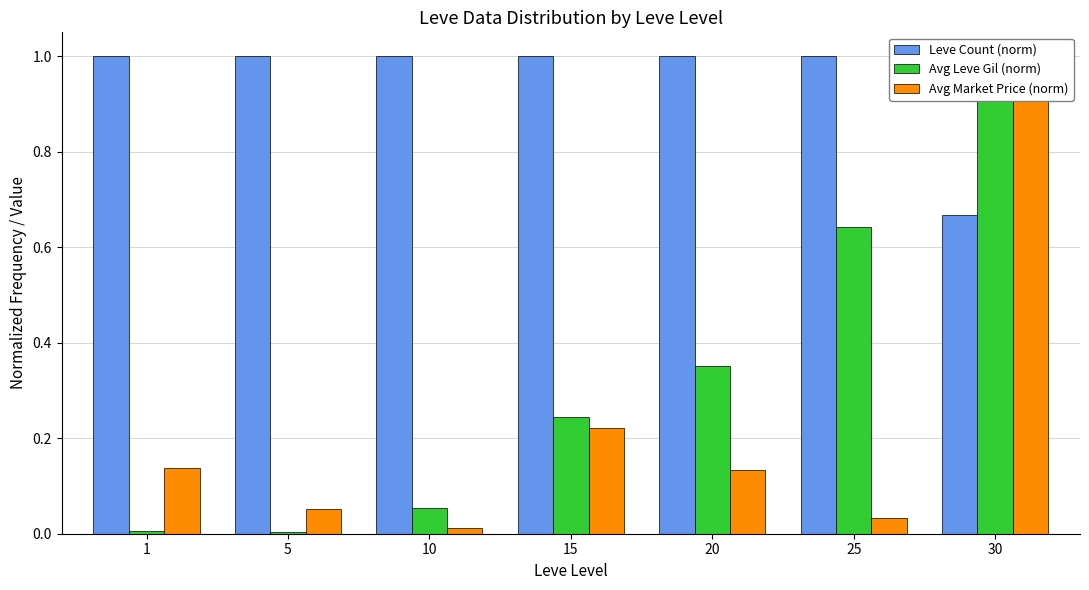

What are all the series names shown in the legend?

Leve Count (norm), Avg Leve Gil (norm), Avg Market Price (norm)